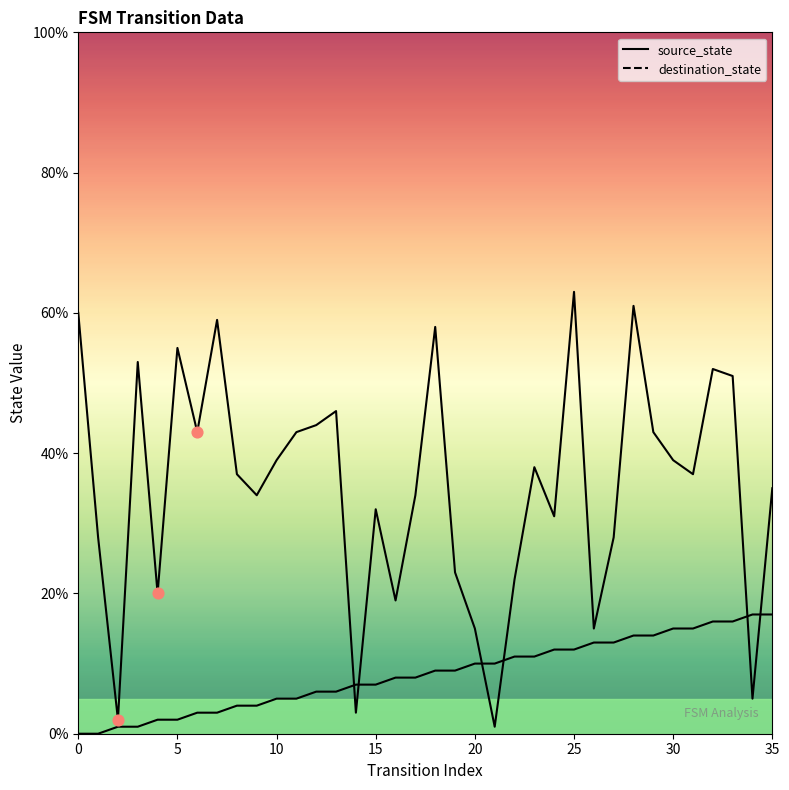

Which series reaches the maximum Y coordinate?

destination_state